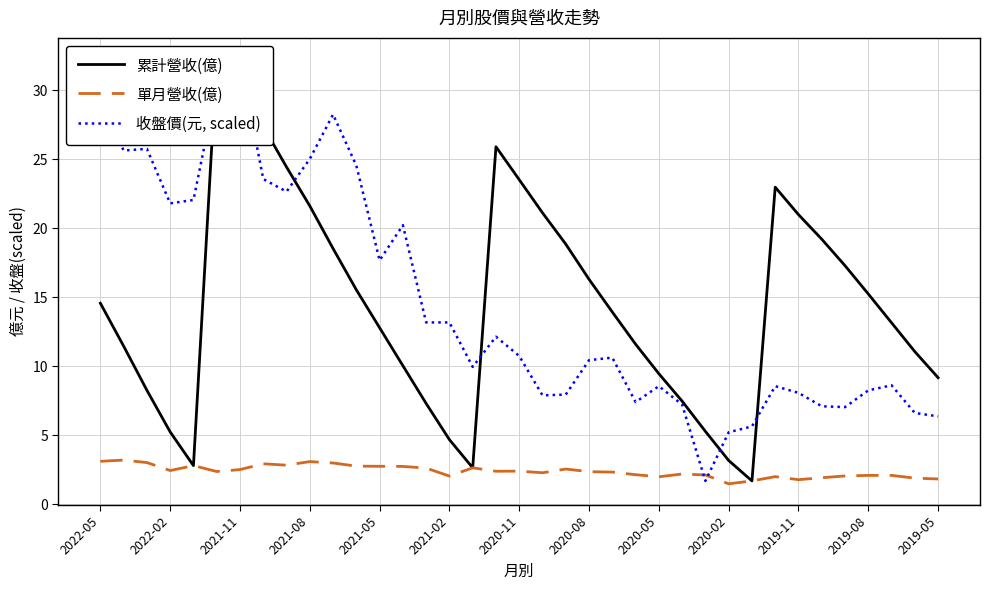

The value of 單月營收(億) at 2020-08 is 2.4. True or false?

True